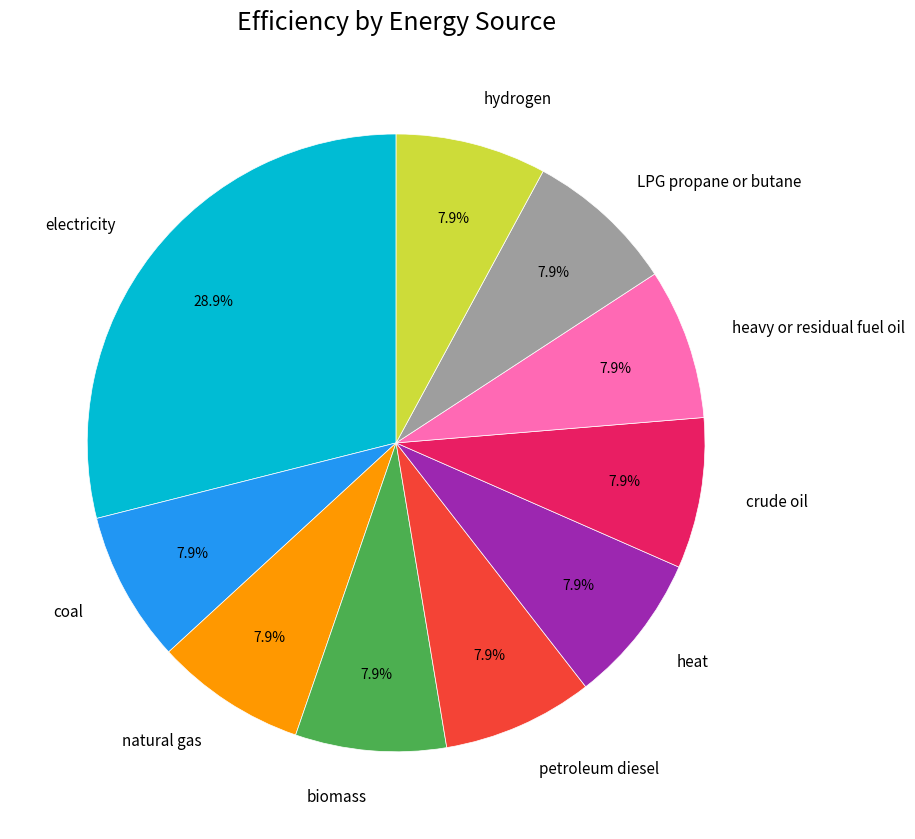

Is there a majority slice in this chart?

No